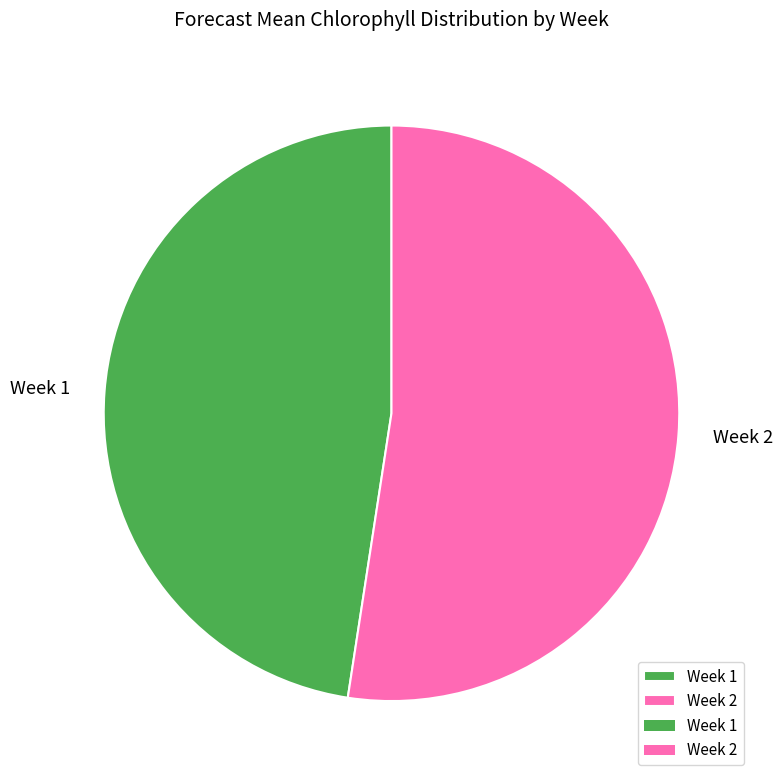

What is the majority slice?

Week 2